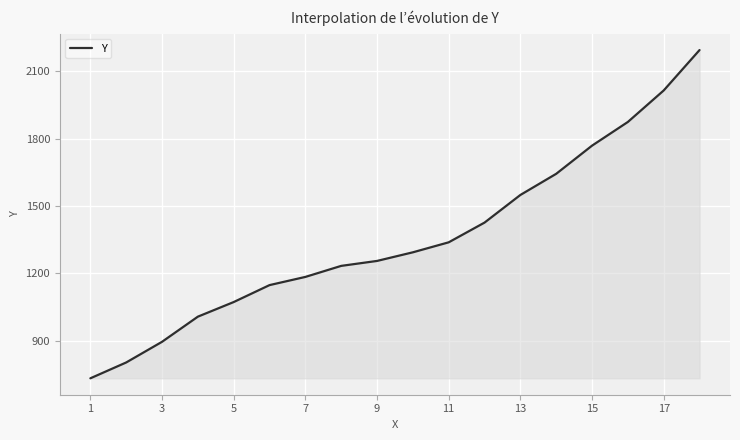

What is the difference between the maximum and minimum values?

1462.8